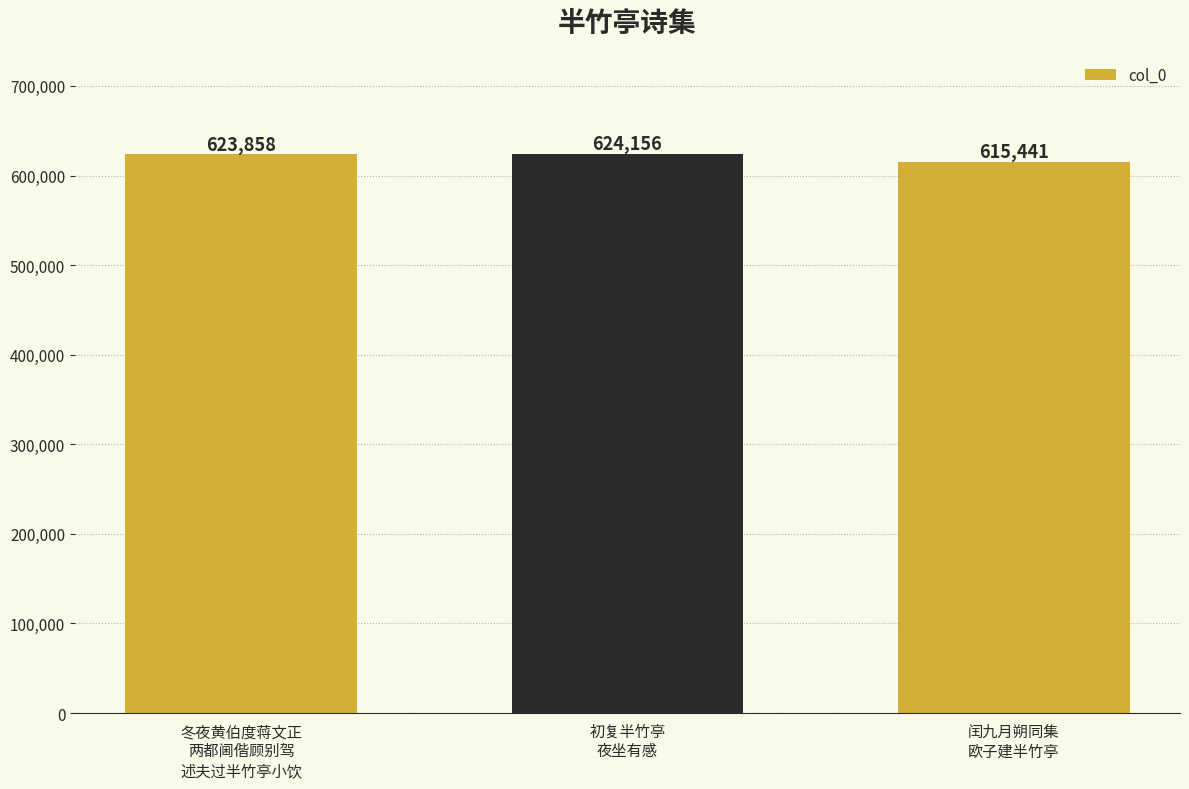

What is the average value?

621152